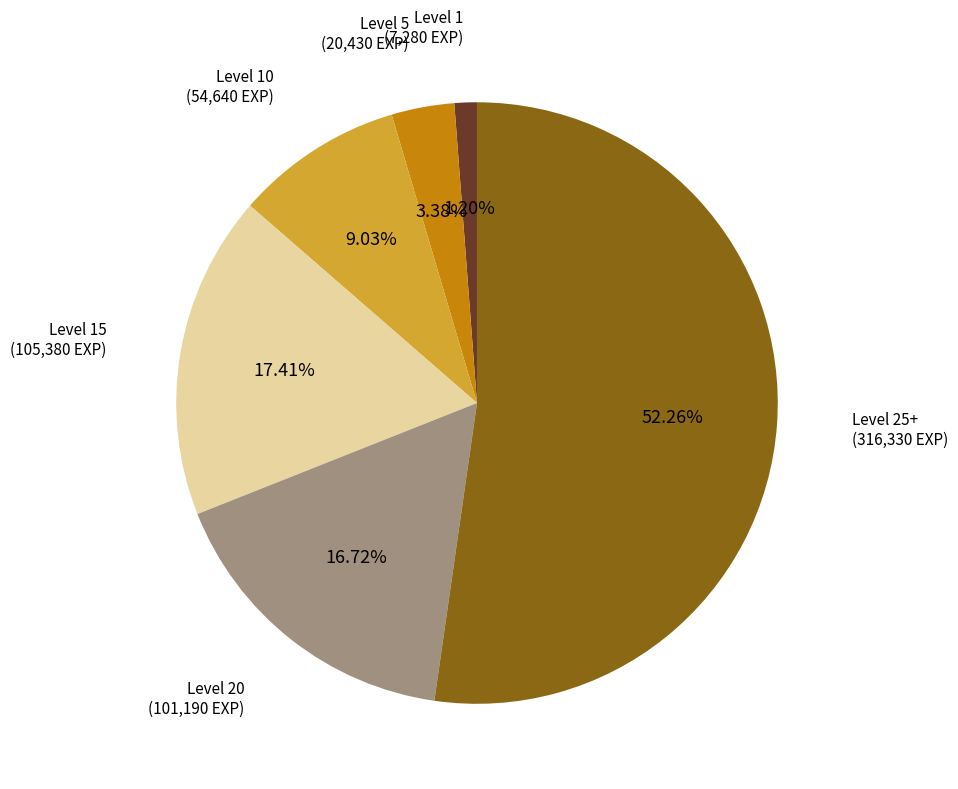

How many segments does this pie chart have?

6